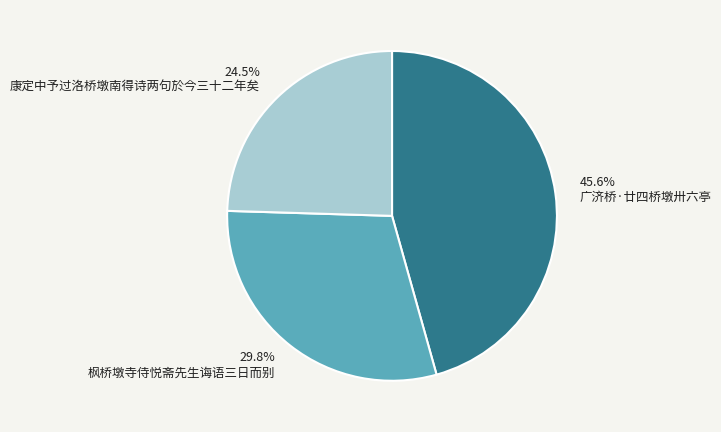

Combined, what portion of the pie is 广济桥·廿四桥墩卅六亭 and 康定中予过洛桥墩南得诗两句於今三十二年矣?

70.2%